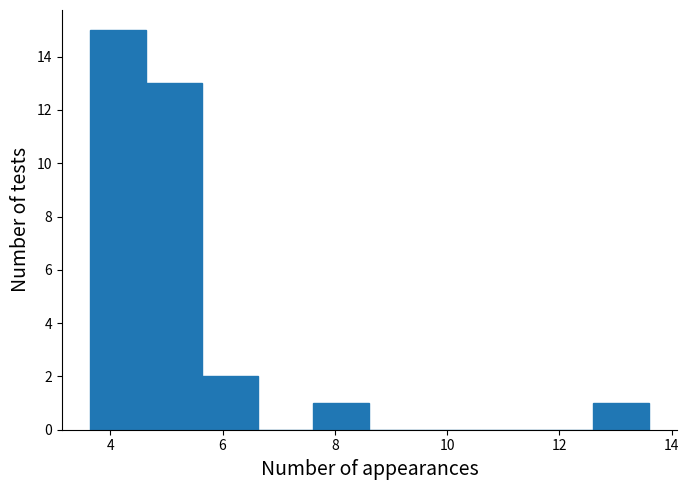

Reading left to right, transcribe this chart: for each bar, give the range it covers on the x-axis and its height. Neither the bar edges nor the heights are printed on the chart, so give them approximately, as read against the axes.

3.6 to 4.6: 15
4.6 to 5.6: 13
5.6 to 6.6: 2
6.6 to 7.6: 0
7.6 to 8.6: 1
8.6 to 9.6: 0
9.6 to 10.6: 0
10.6 to 11.6: 0
11.6 to 12.6: 0
12.6 to 13.6: 1